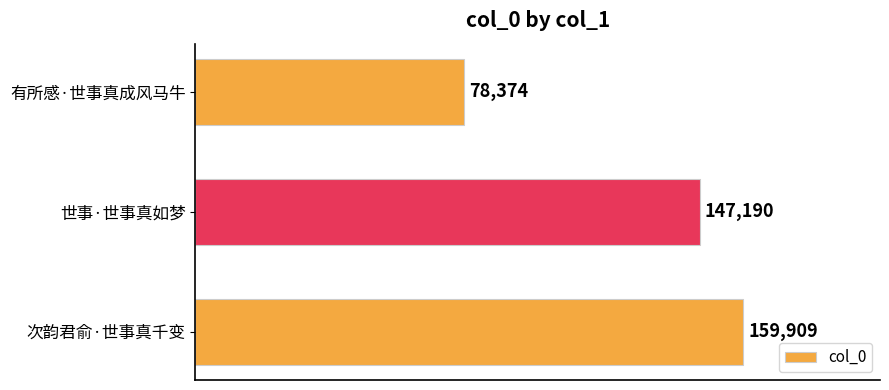

The chart shows a value of 78374 at 有所感·世事真成风马牛. True or false?

True